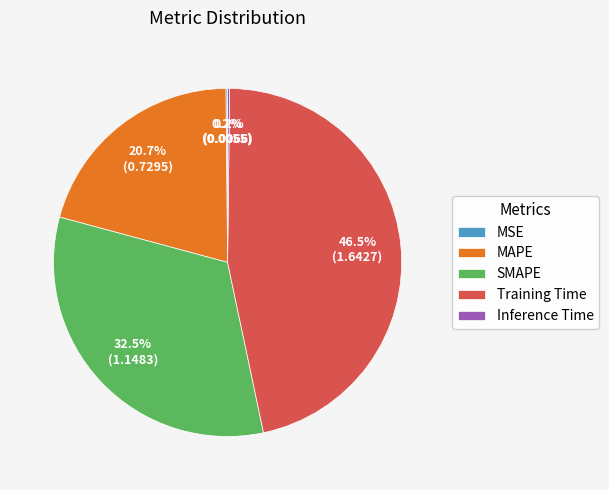

Is there any slice that represents more than half of the pie?

No